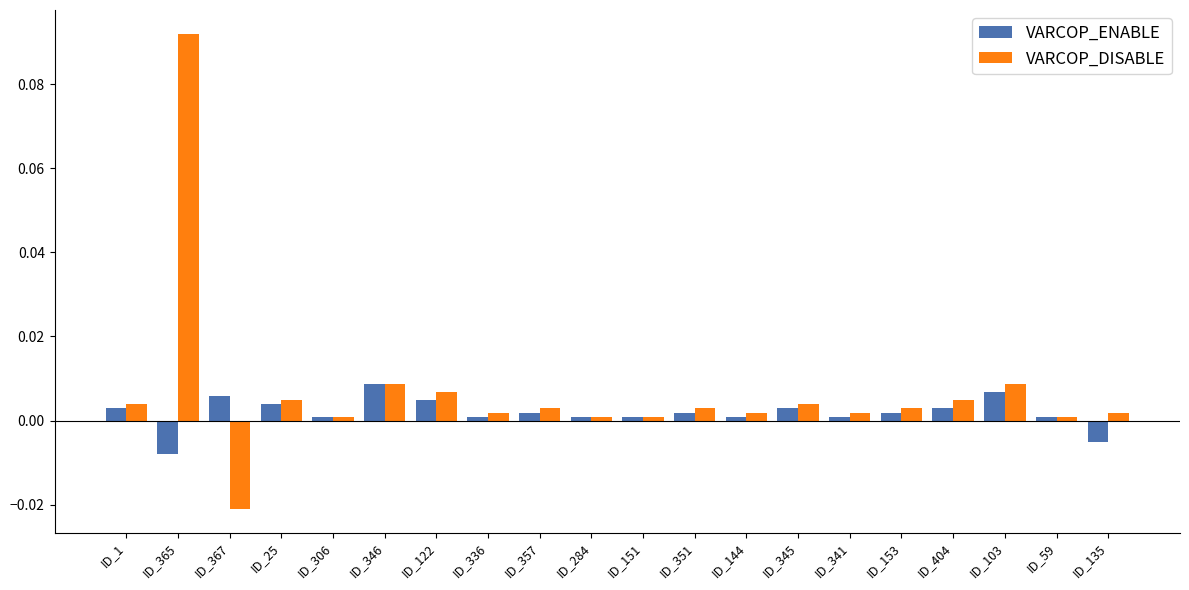

How many negative values does the VARCOP_DISABLE series have?

1